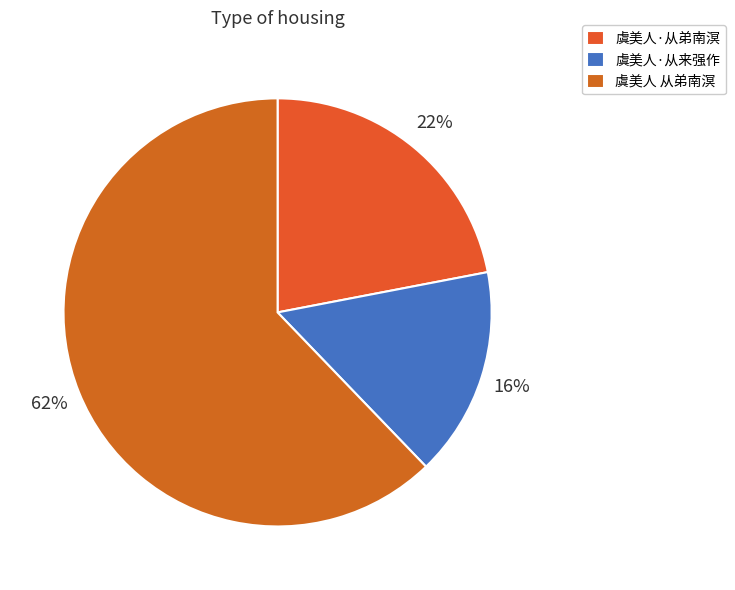

How many segments does this pie chart have?

3